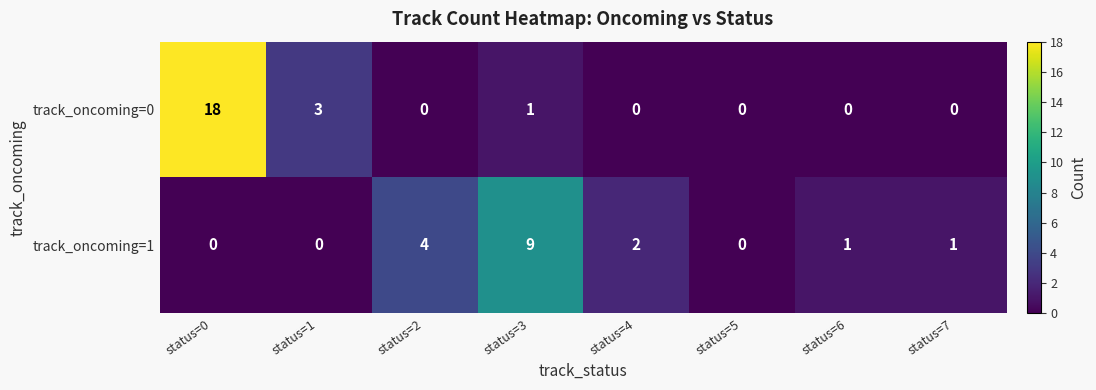

Reading left to right, what are all the values shown in this chart?

track_oncoming=0: status=0=18	status=1=3	status=2=0	status=3=1	status=4=0	status=5=0	status=6=0	status=7=0
track_oncoming=1: status=0=0	status=1=0	status=2=4	status=3=9	status=4=2	status=5=0	status=6=1	status=7=1